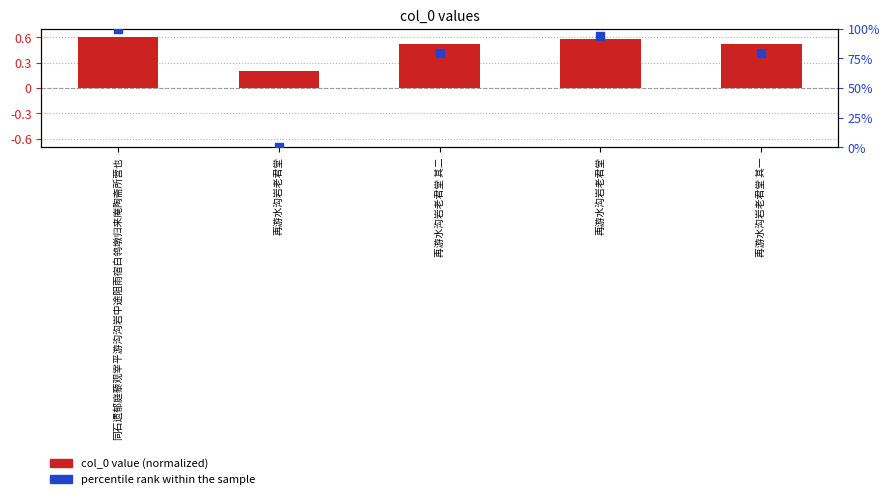

Which series has the largest total across all categories?

percentile rank within the sample